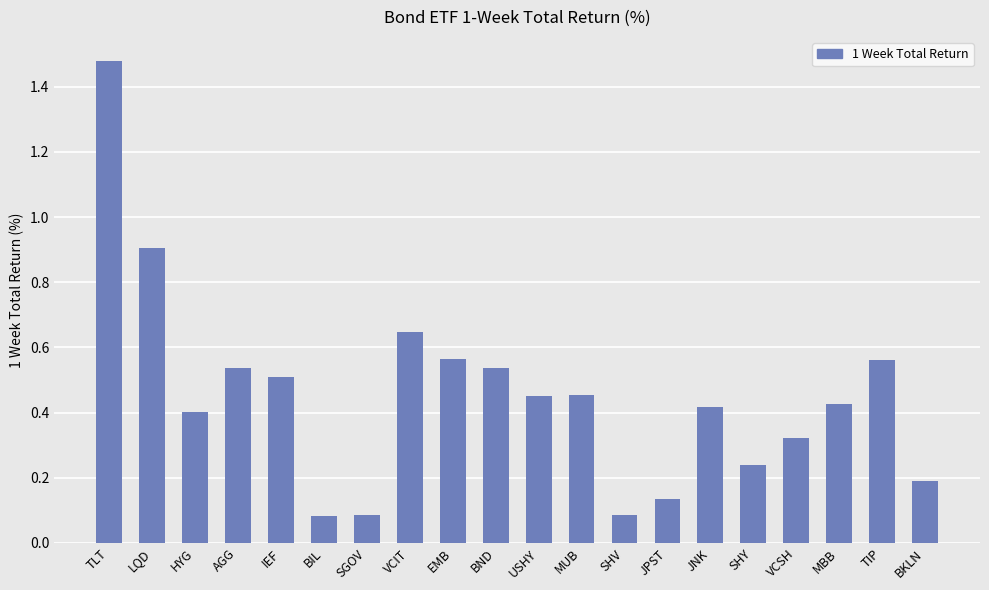

Between USHY and SHV, which is larger?

USHY